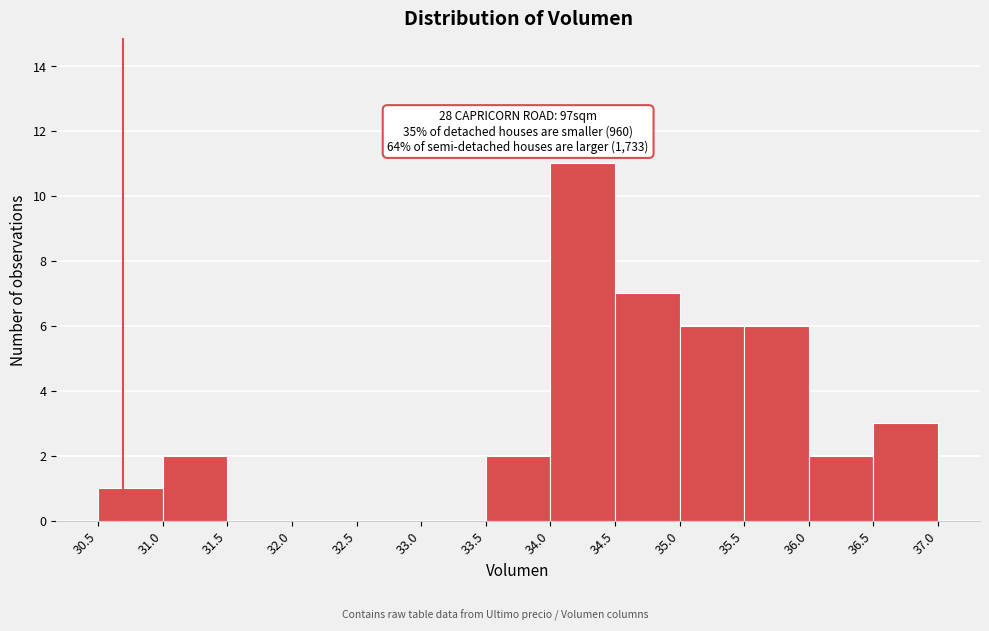

Which range on the x-axis has the tallest bar?

34.0 to 34.5